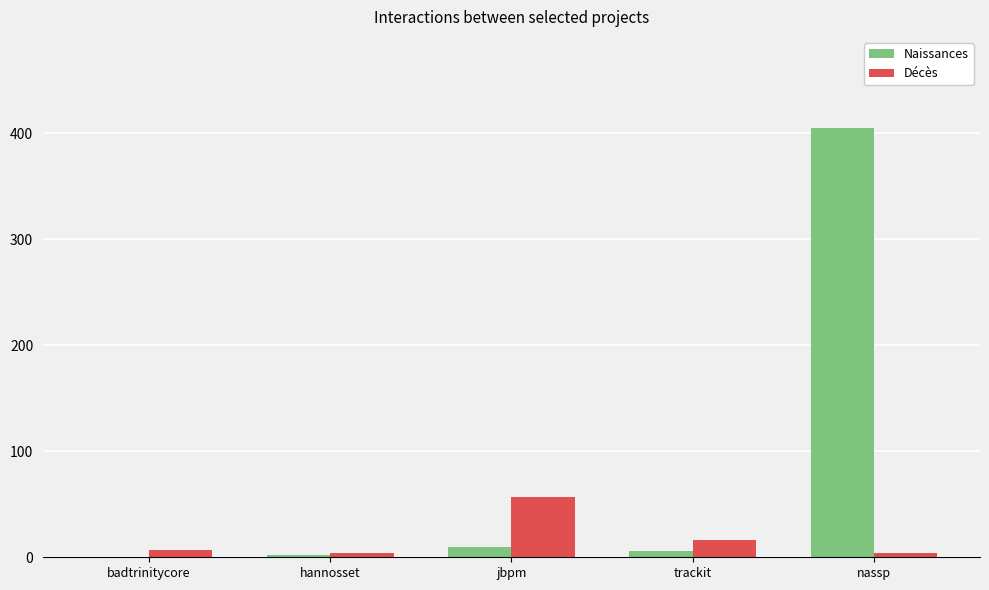

Where is Décès nearest to the value 30?

trackit